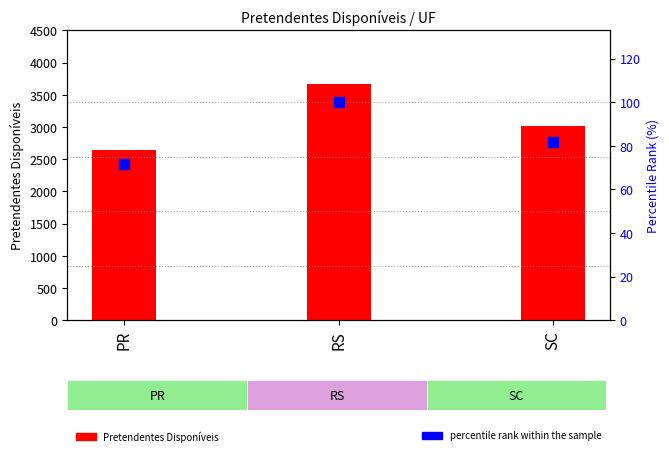

What is the change in value from PR to SC?

+10.0